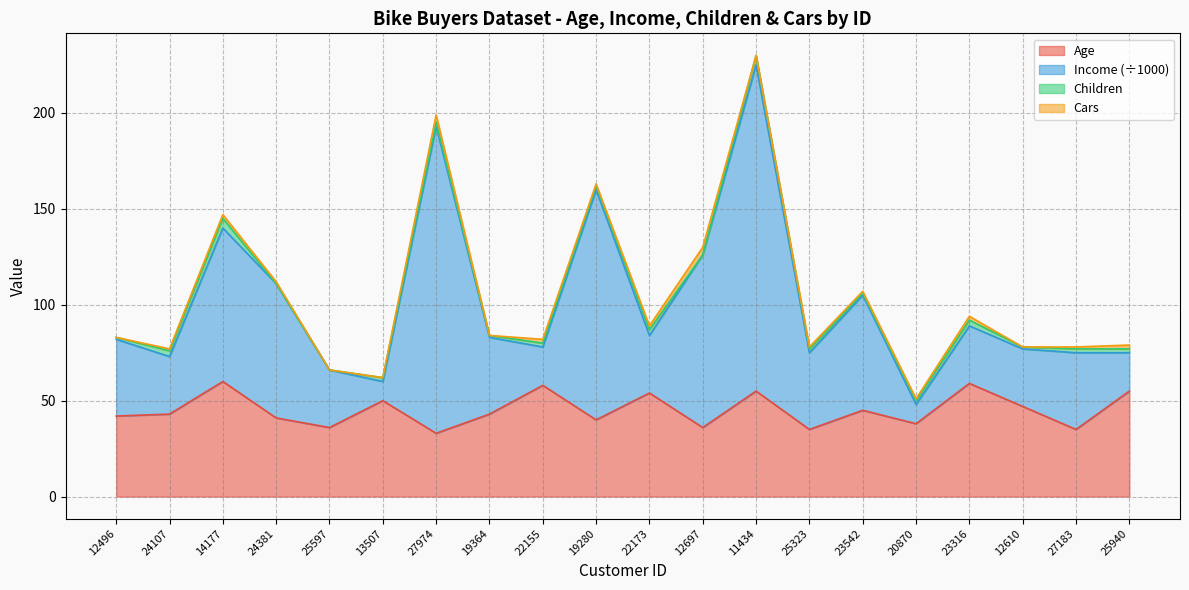

Which series has the widest spread of values?

Income